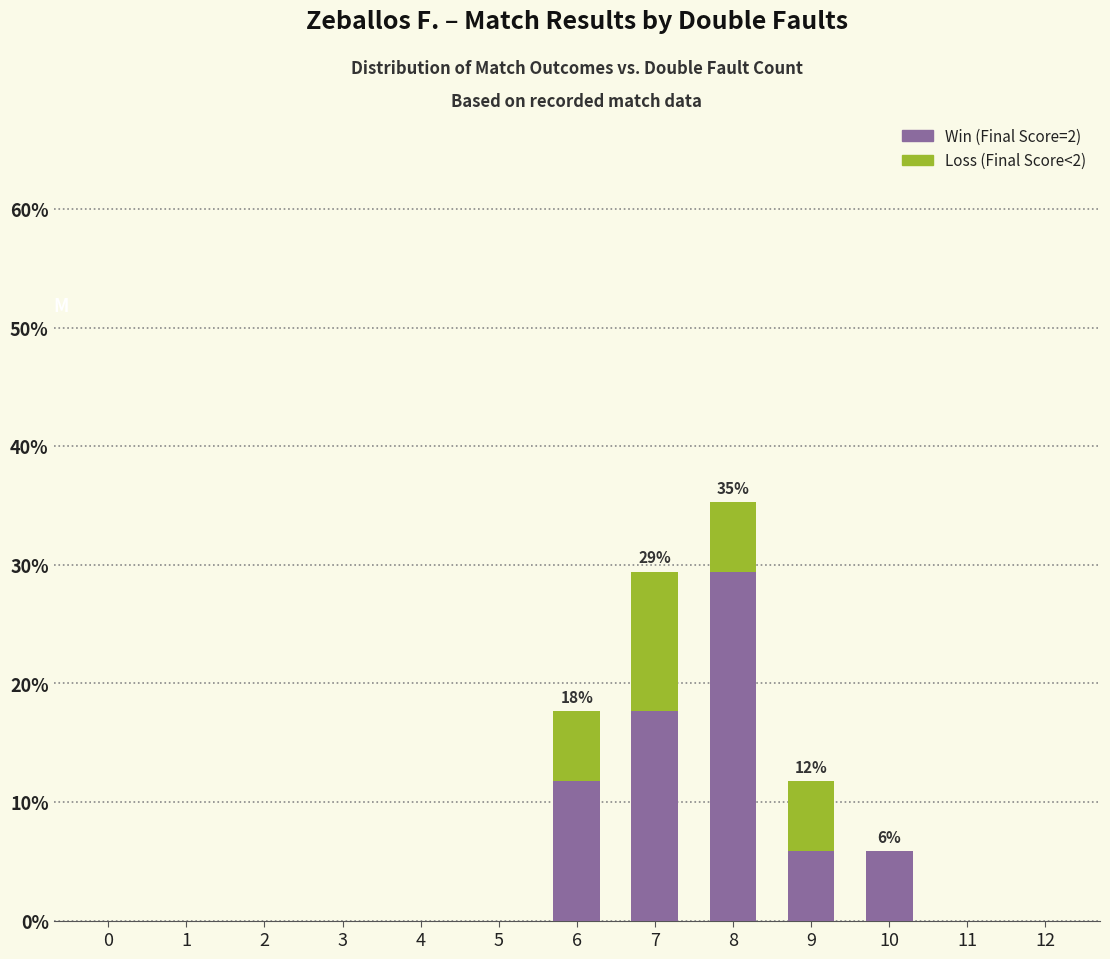

The Win (Final Score=2) series shows 14.5 at 12. True or false?

False